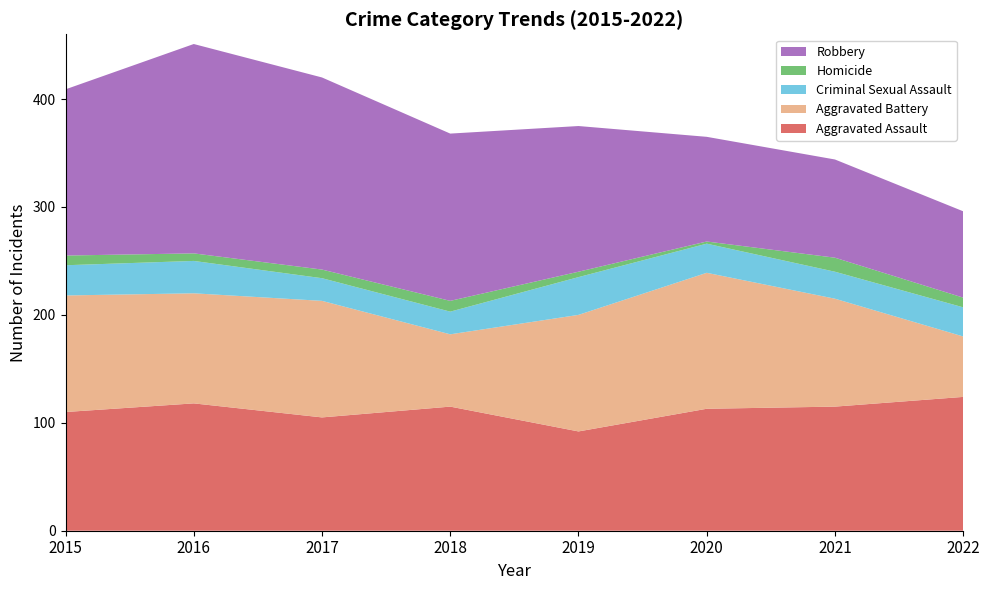

Reading left to right, what are all the values shown in this chart?

Aggravated Assault: 2015=110	2016=118	2017=105	2018=115	2019=92	2020=113	2021=115	2022=124
Aggravated Battery: 2015=108	2016=102	2017=108	2018=67	2019=108	2020=126	2021=100	2022=56
Criminal Sexual Assault: 2015=28	2016=30	2017=21	2018=21	2019=35	2020=27	2021=25	2022=27
Homicide: 2015=9	2016=7	2017=8	2018=10	2019=5	2020=2	2021=13	2022=9
Robbery: 2015=154	2016=194	2017=178	2018=155	2019=135	2020=97	2021=91	2022=80